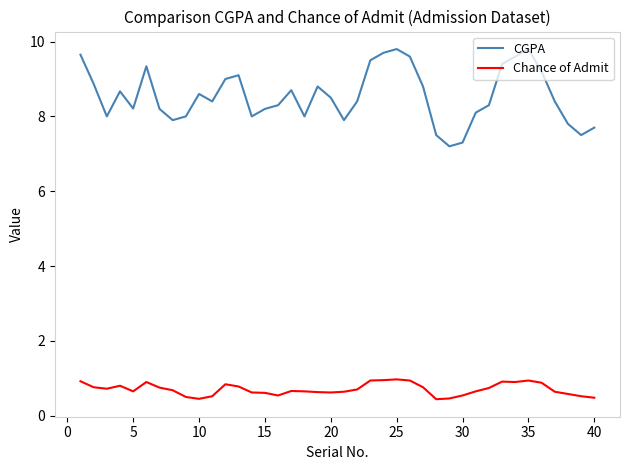

List the series in order of their peak value, lowest first.

Chance of Admit, CGPA